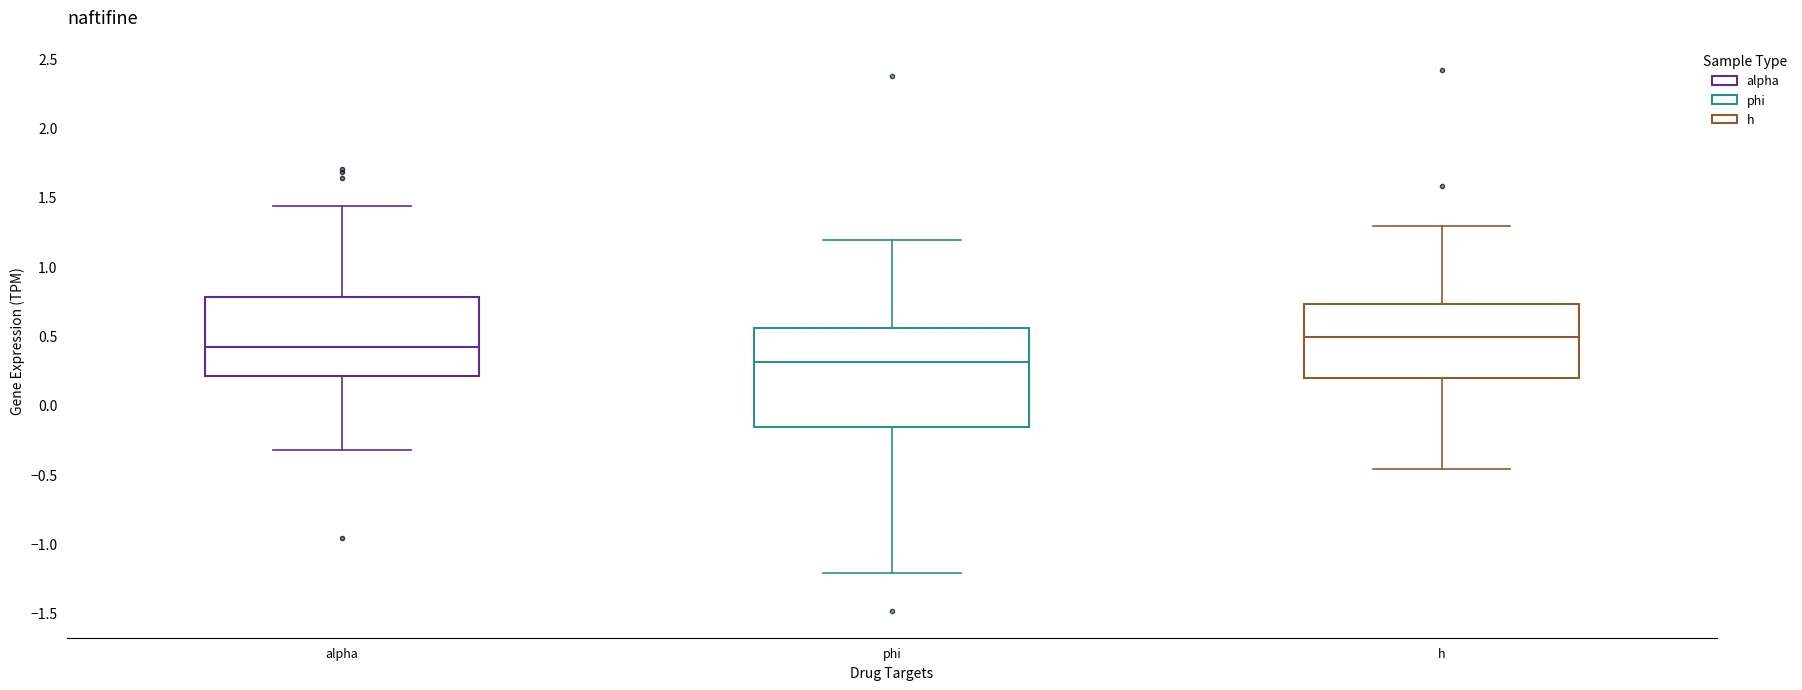

Which box's median line is the highest?

h